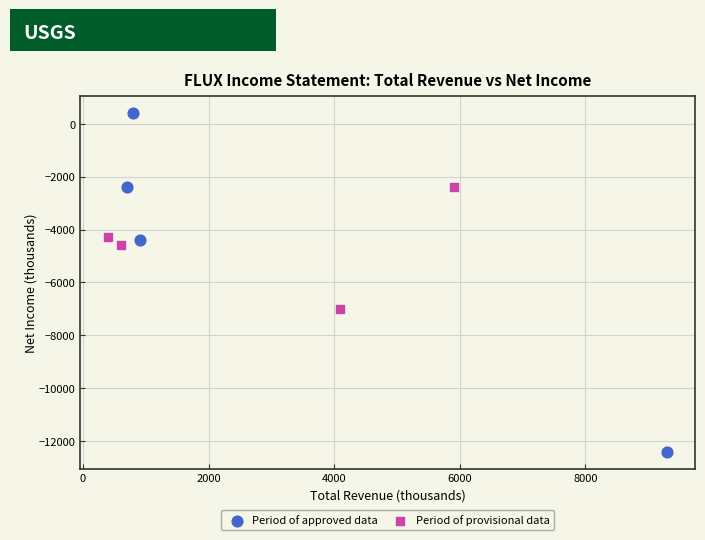

Which series contains the highest Y value?

Period of approved data